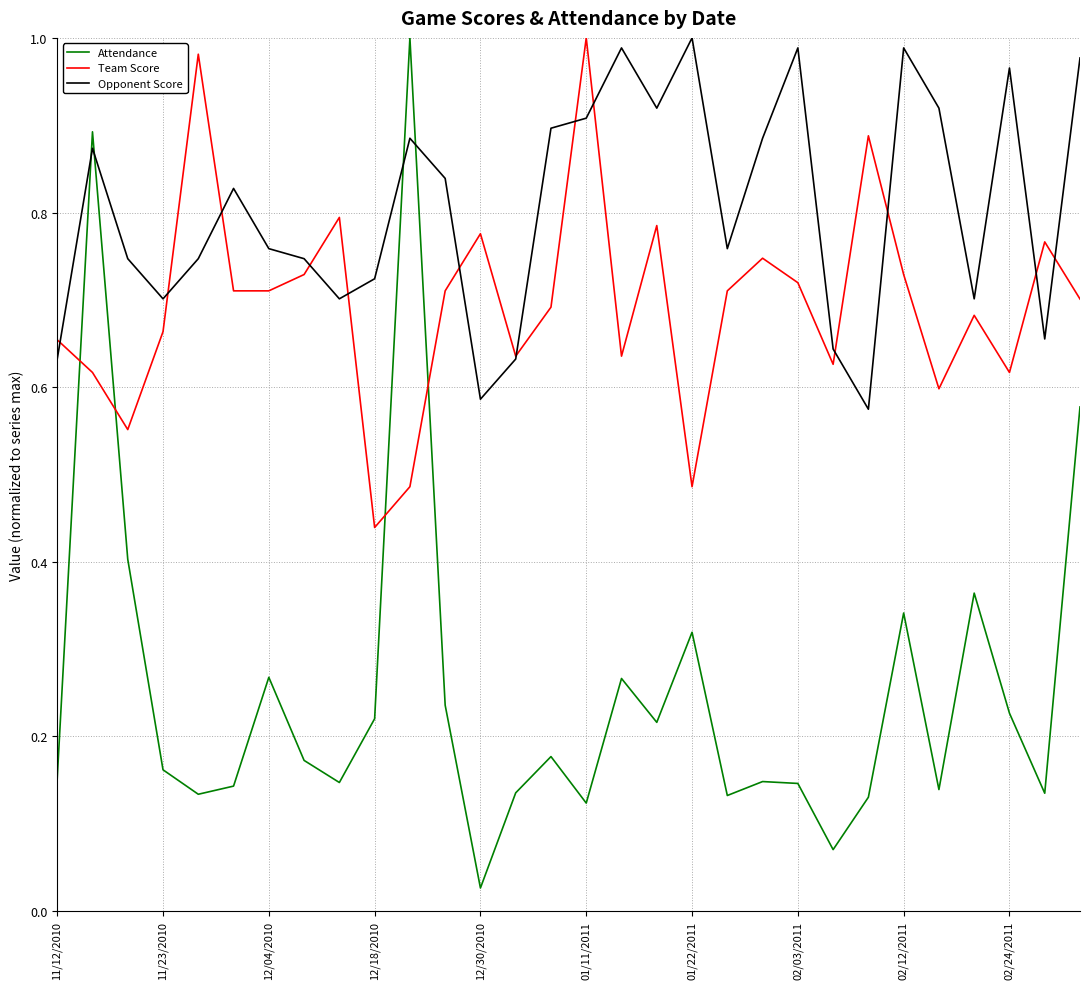

Which series has the widest spread of values?

Attendance